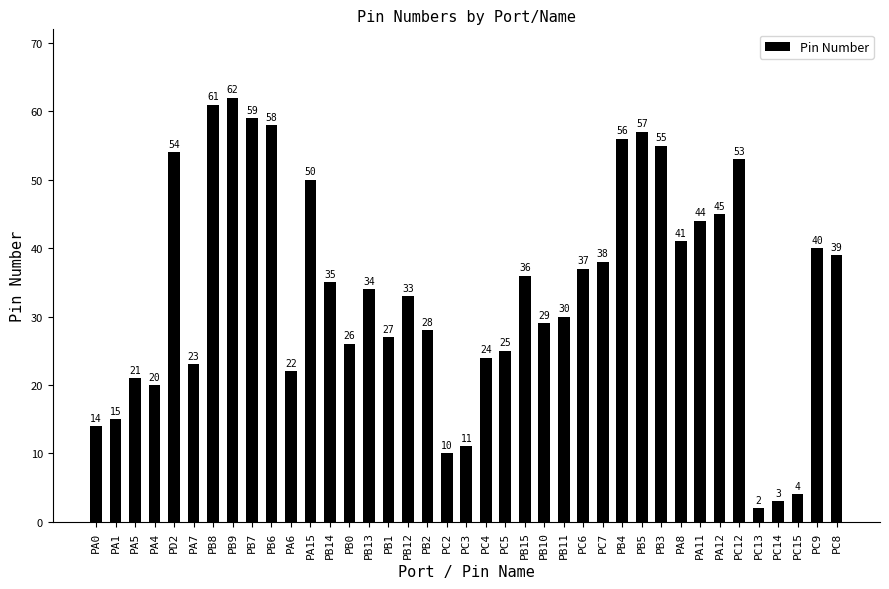

Are the bars horizontal?

No